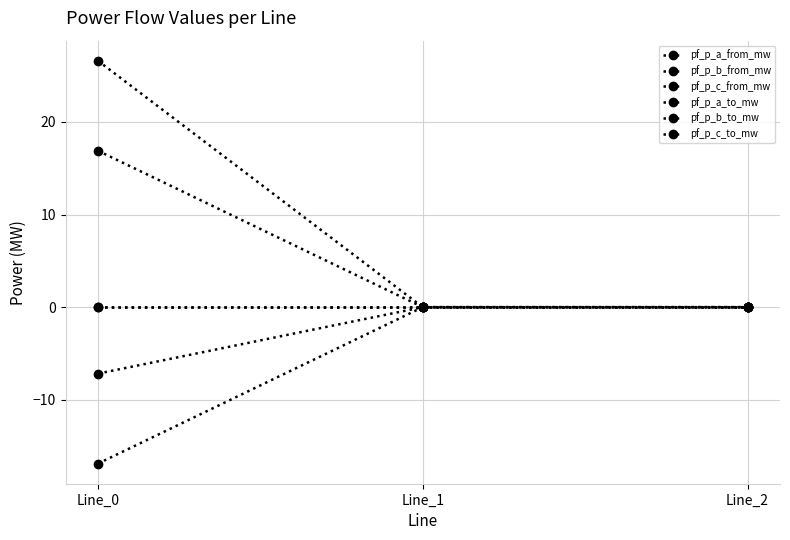

How many data points does each series have?

3